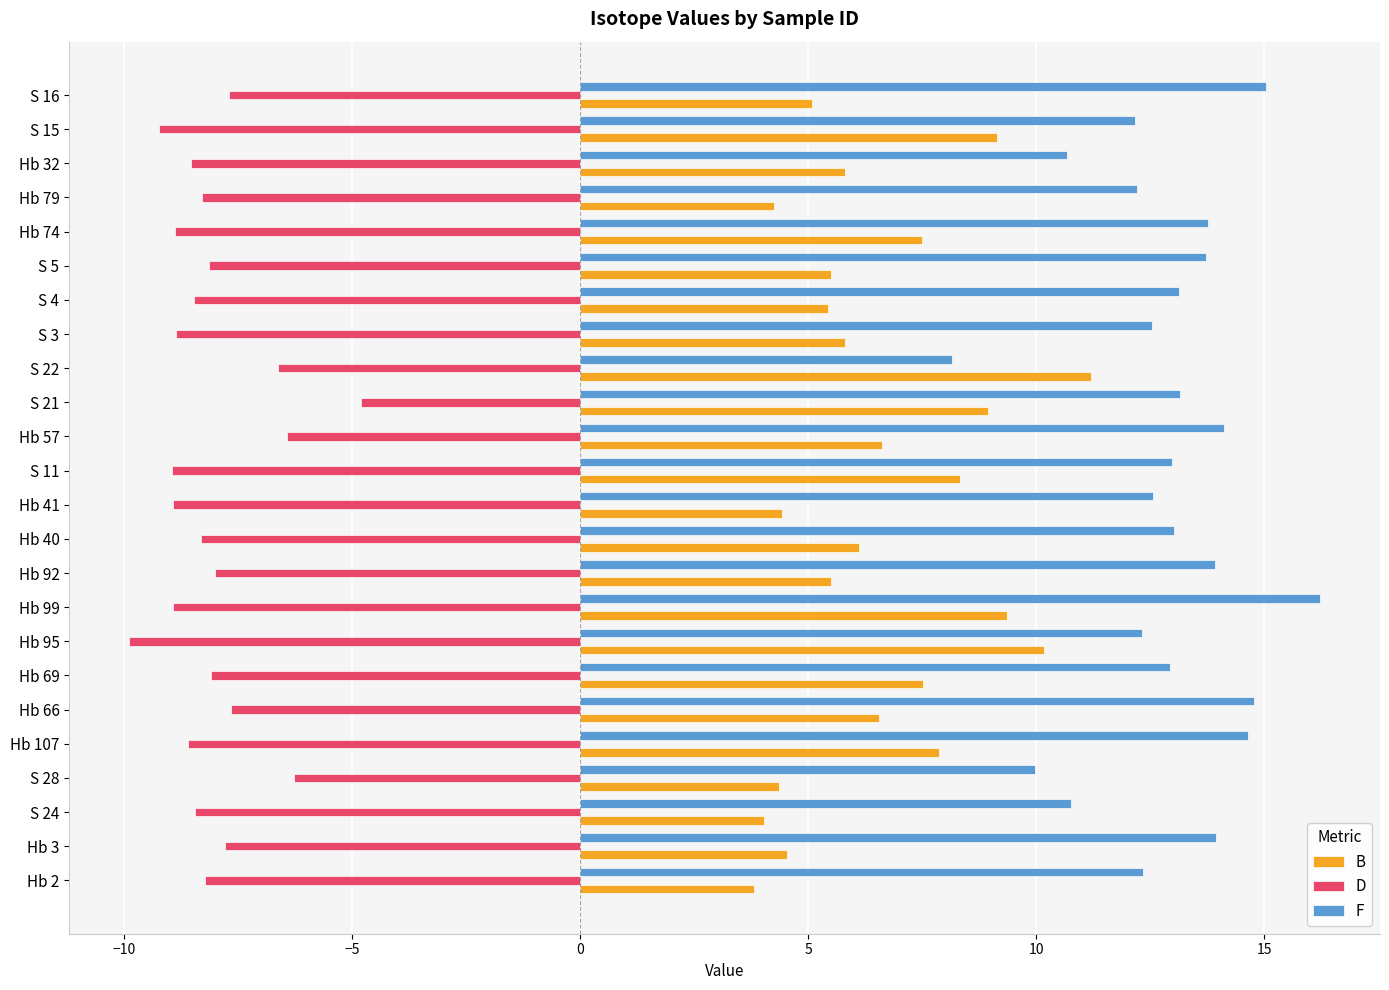

Which series has the largest total across all categories?

F